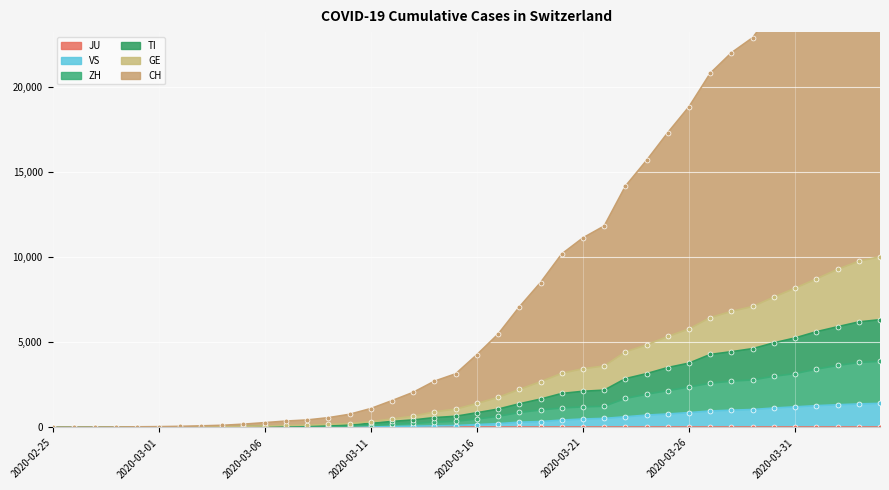

What is the maximum value for VS?

1416